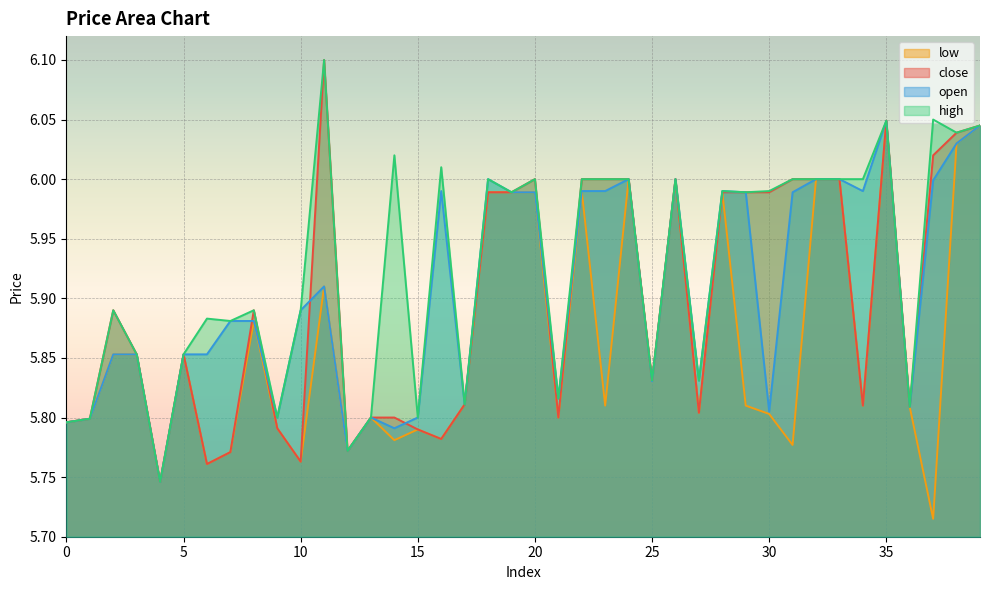

What is the average value of the open series?

5.9